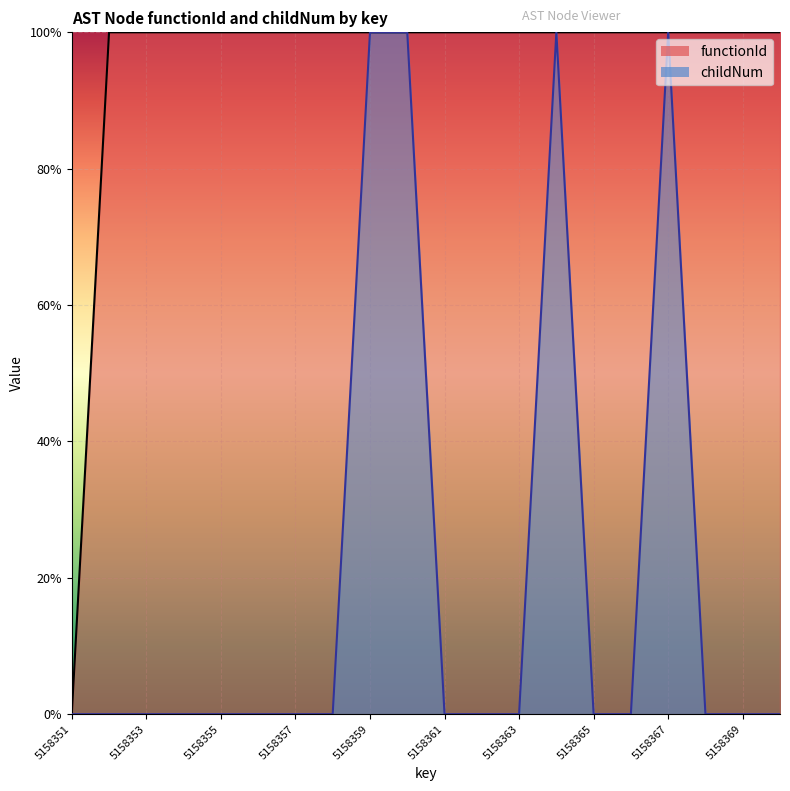

True or false: childNum and functionId intersect in this chart.

False